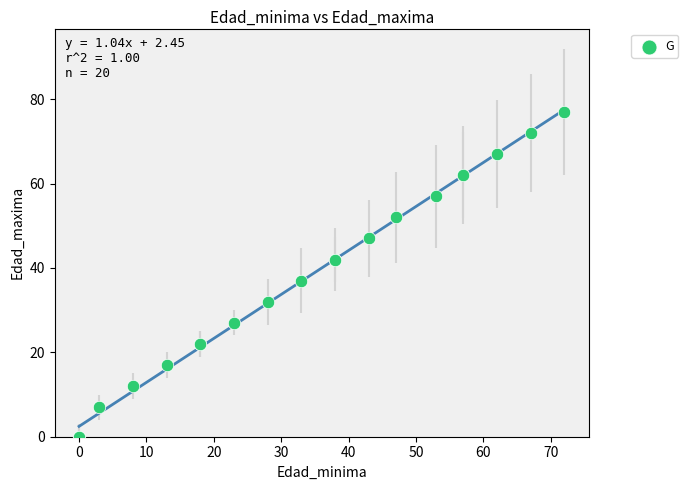

What Y value in the scatter plot is closest to 38?

37